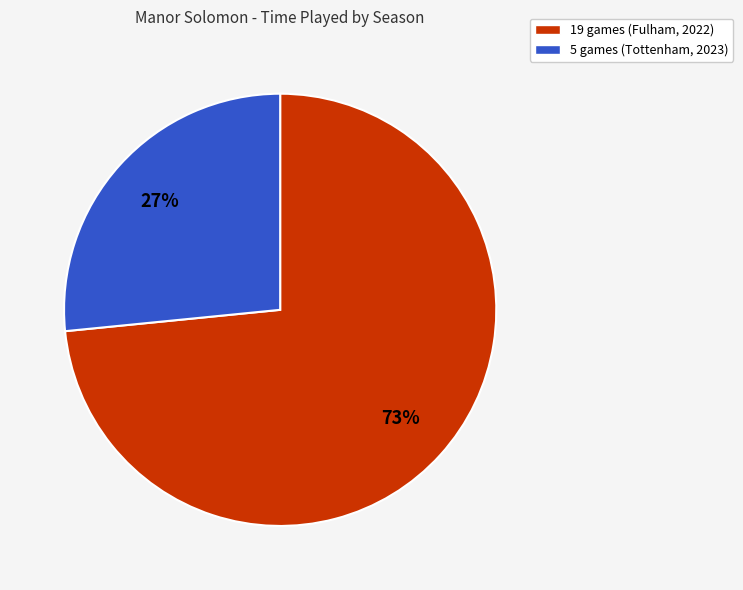

Rank the categories by value from highest to lowest.

19 games (Fulham, 2022), 5 games (Tottenham, 2023)